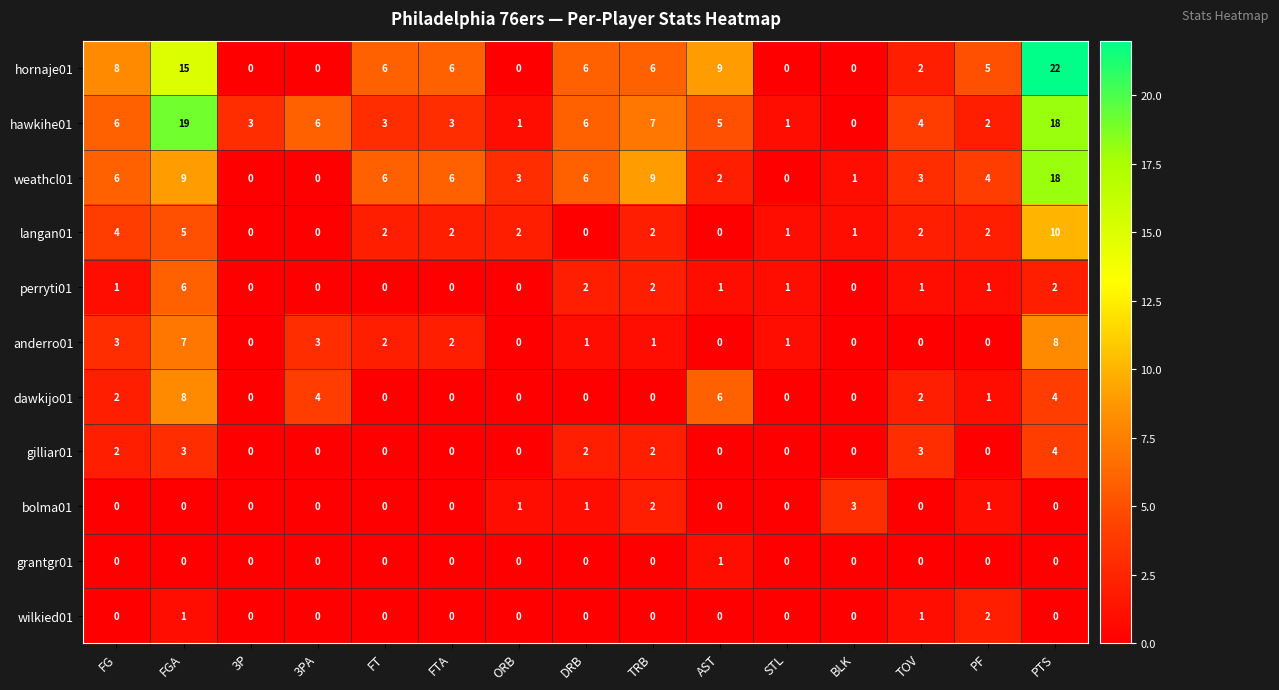

What is the maximum value shown in the chart?

22